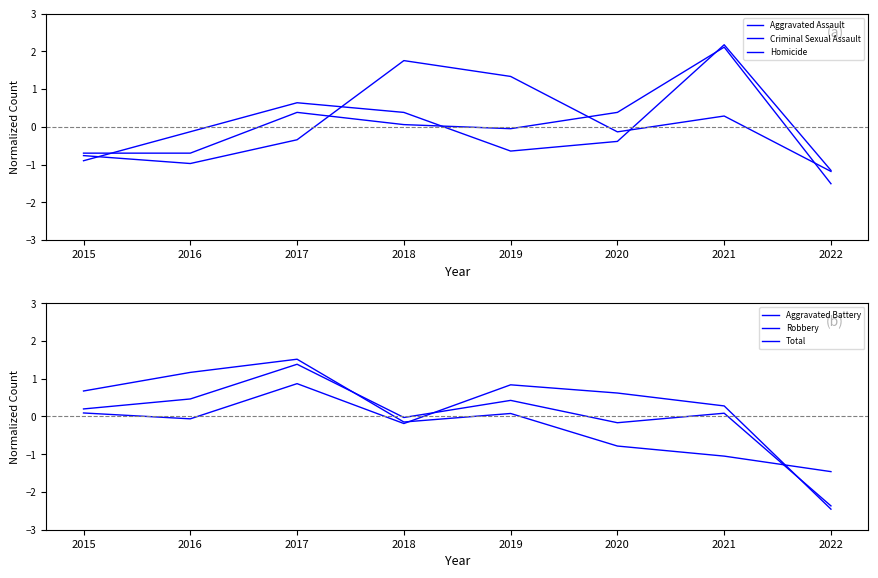

True or false: Robbery has more than 1 interior local peaks.

True